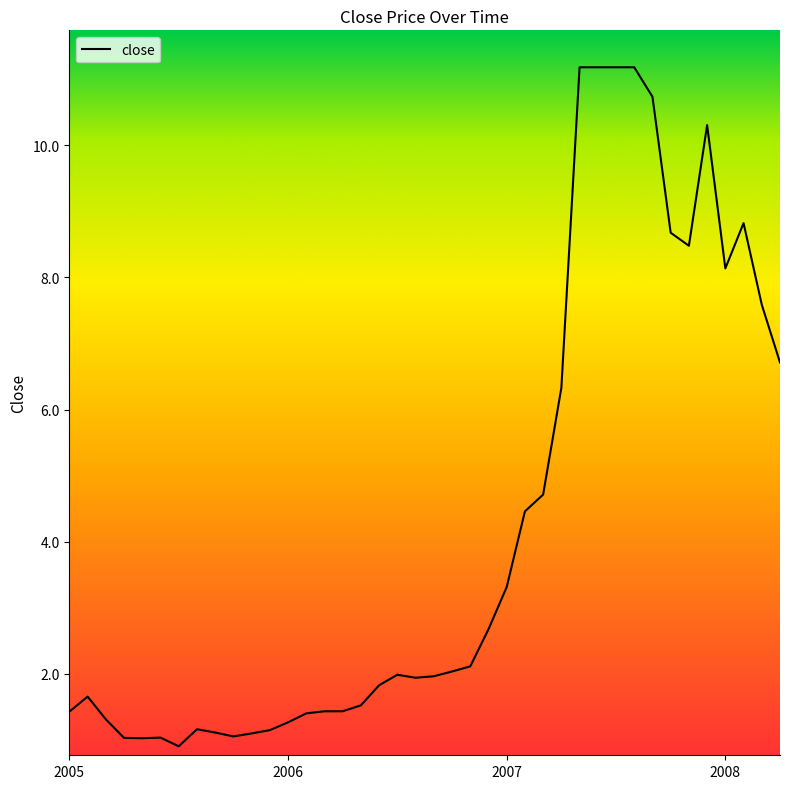

What is the minimum value shown in the chart?

0.9